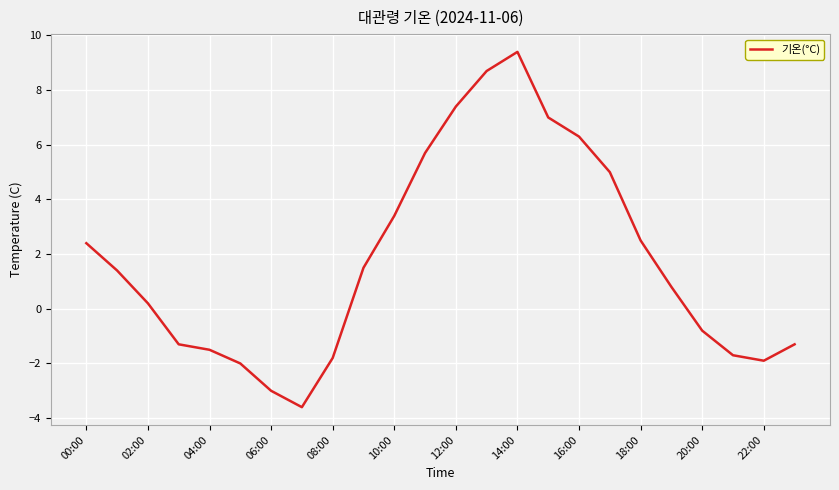

What is the maximum value shown in the chart?

9.4